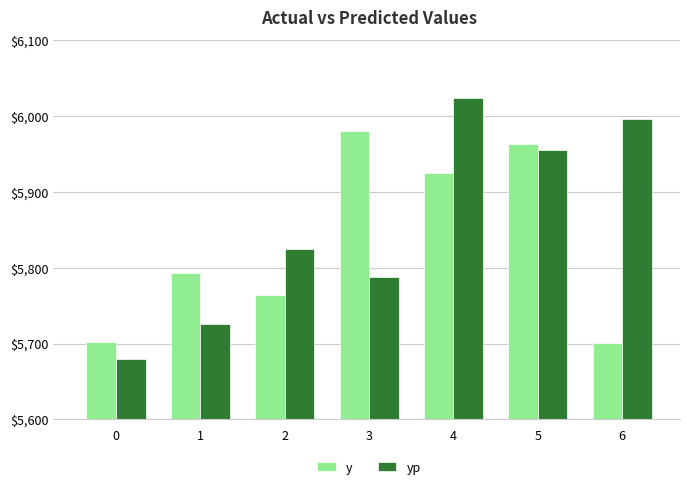

How many data points does each series have?

7